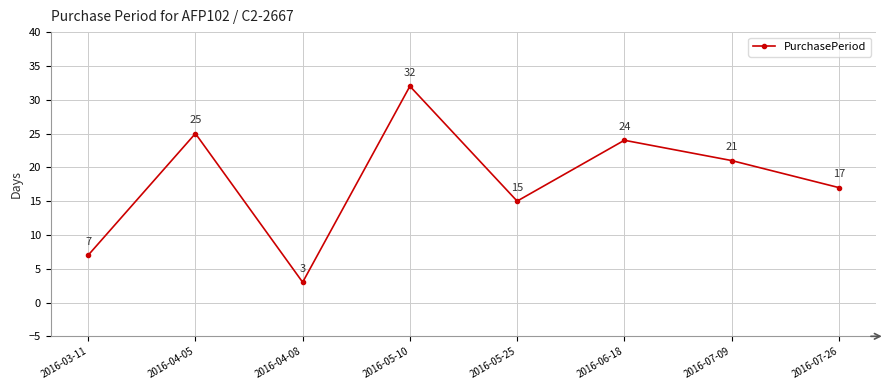

Is this an area chart (filled region under the line)?

No